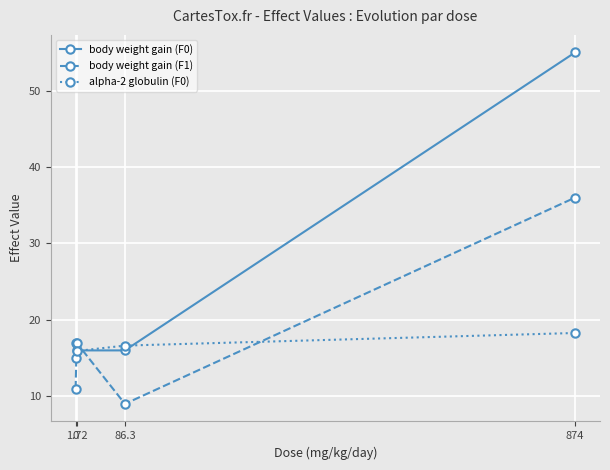

Where is the first local minimum for body weight gain (F1)?

86.3